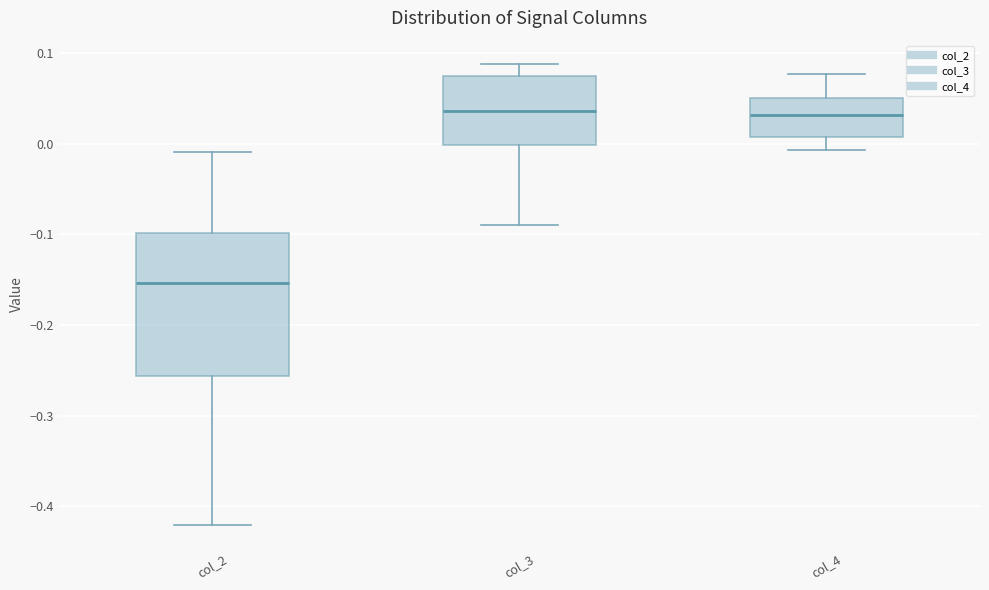

Comparing the boxes themselves (not the whiskers), which one is the tallest?

col_2